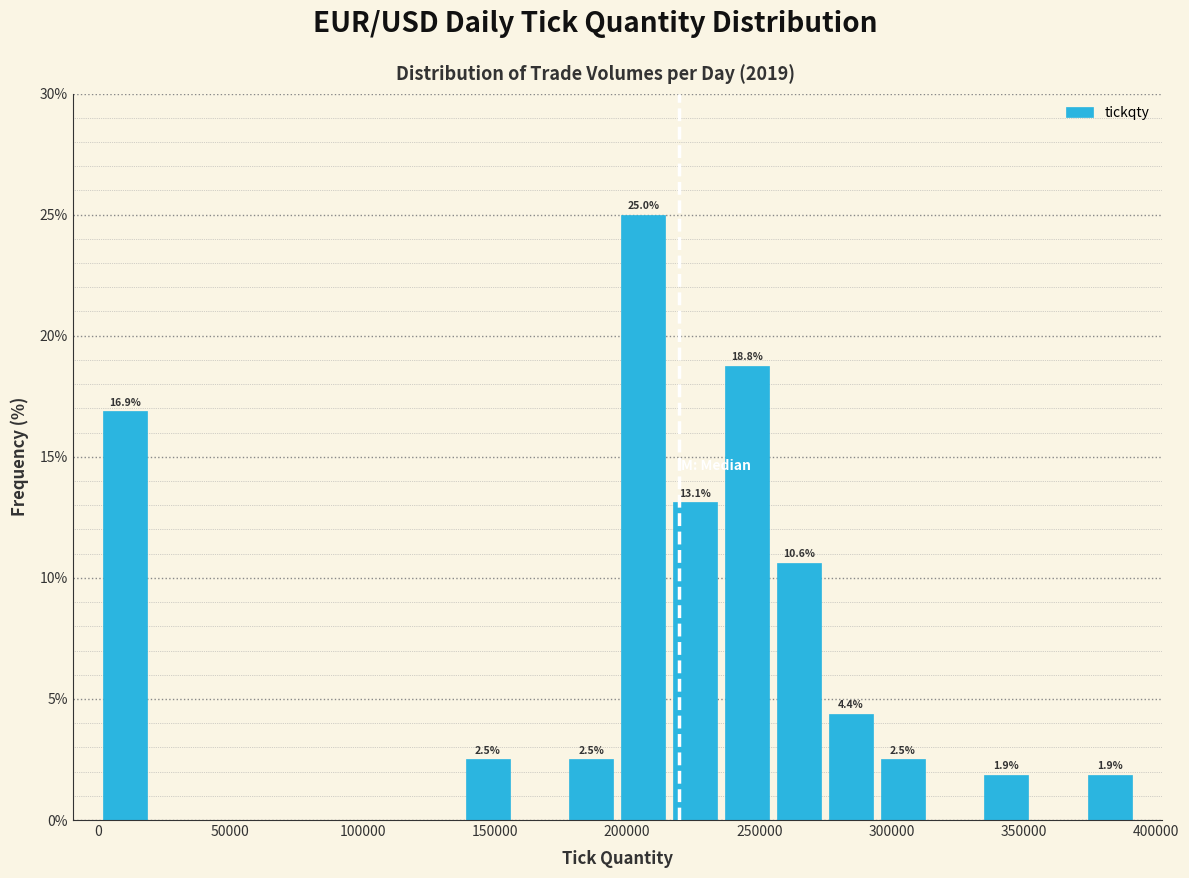

Read against the x-axis, roughly where is the centre of the tallest bar?

205000